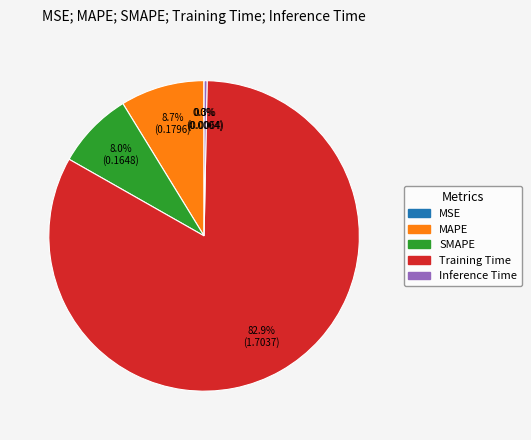

To the nearest percent, what is the difference between the SMAPE and Inference Time slice percentages?

8%